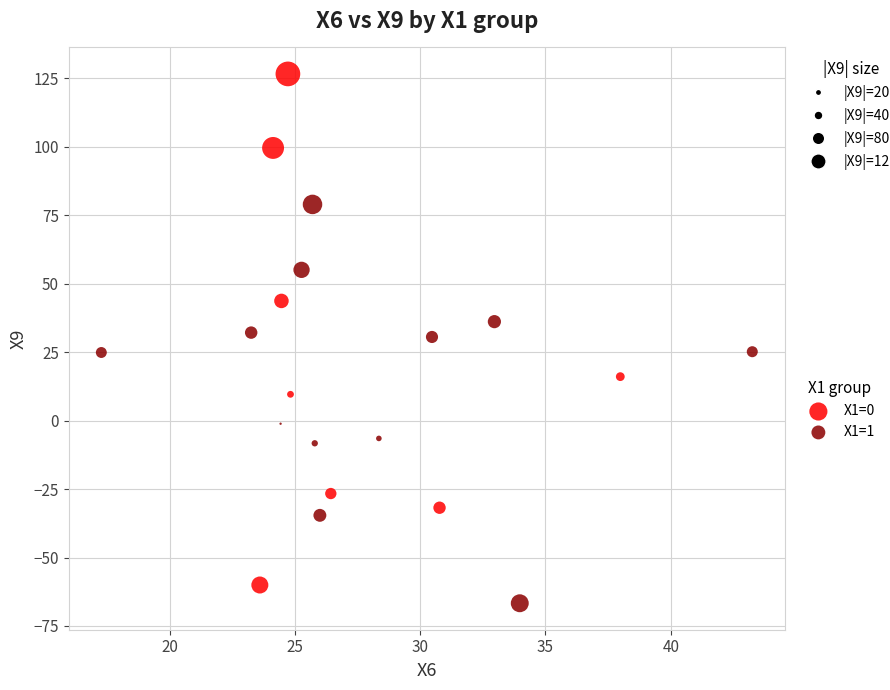

What are all the series names shown in the legend?

X1=0, X1=1